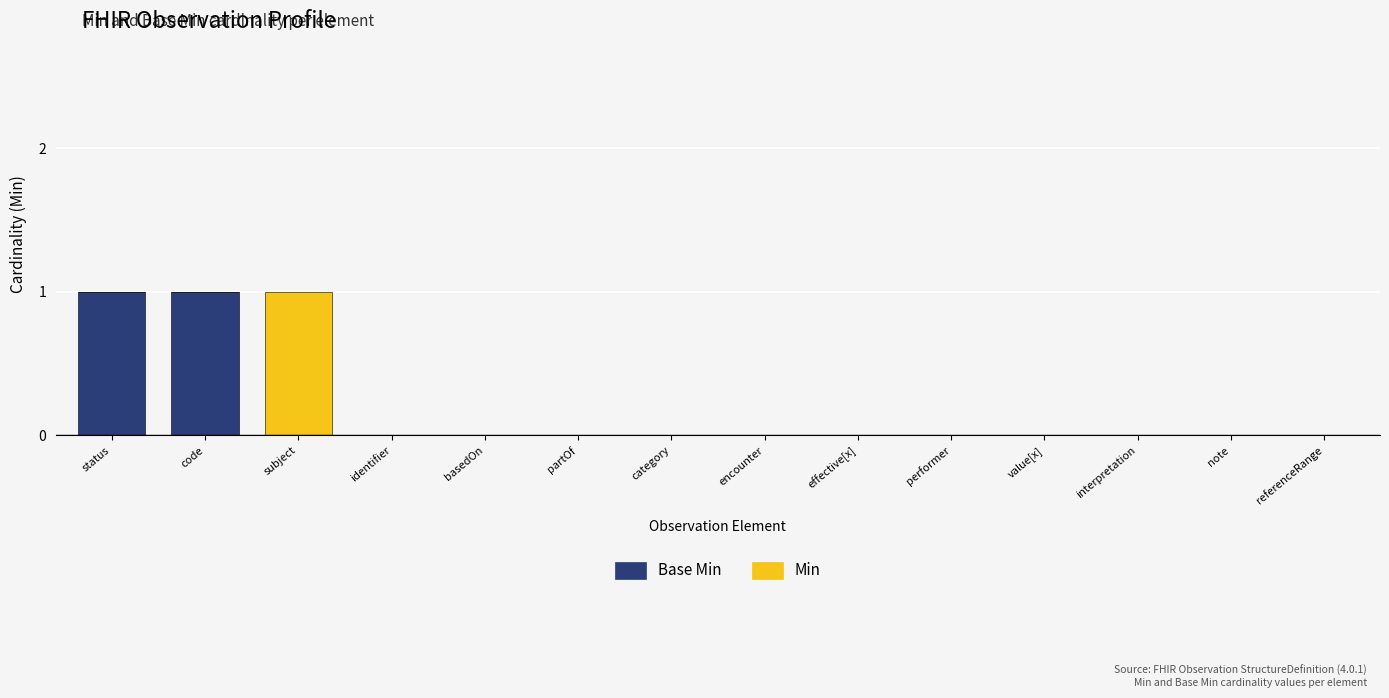

Are the bars horizontal?

No